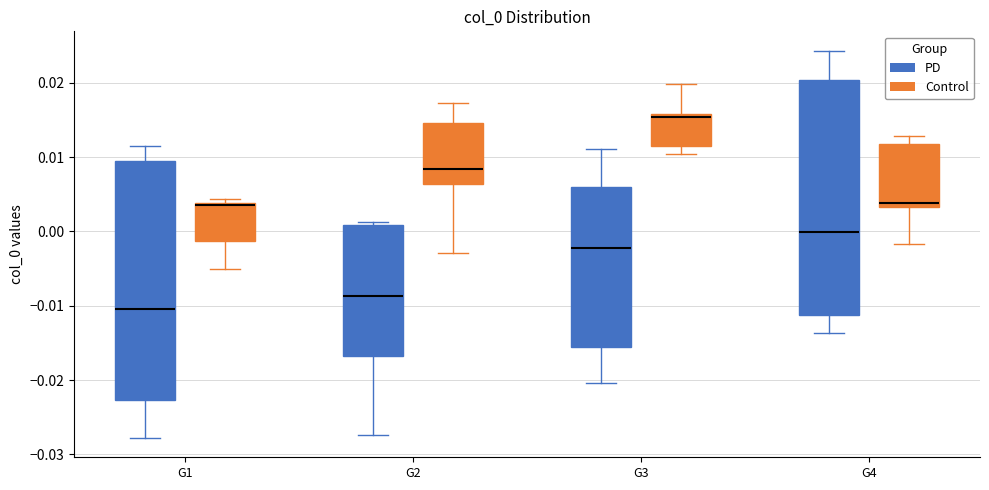

Which box has the lowest median line?

G1 (PD)